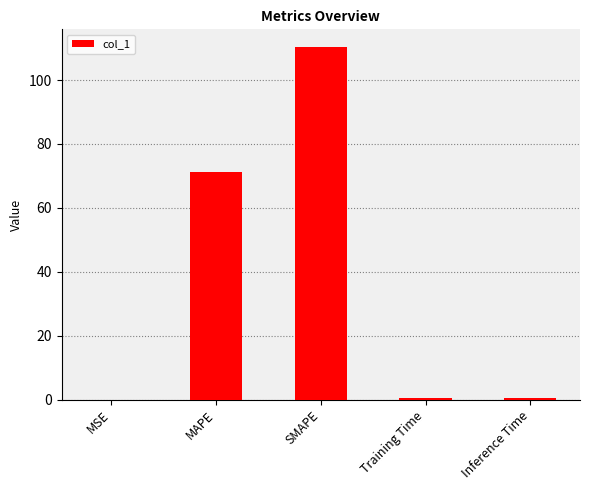

At which category does the chart reach its peak across all series?

SMAPE